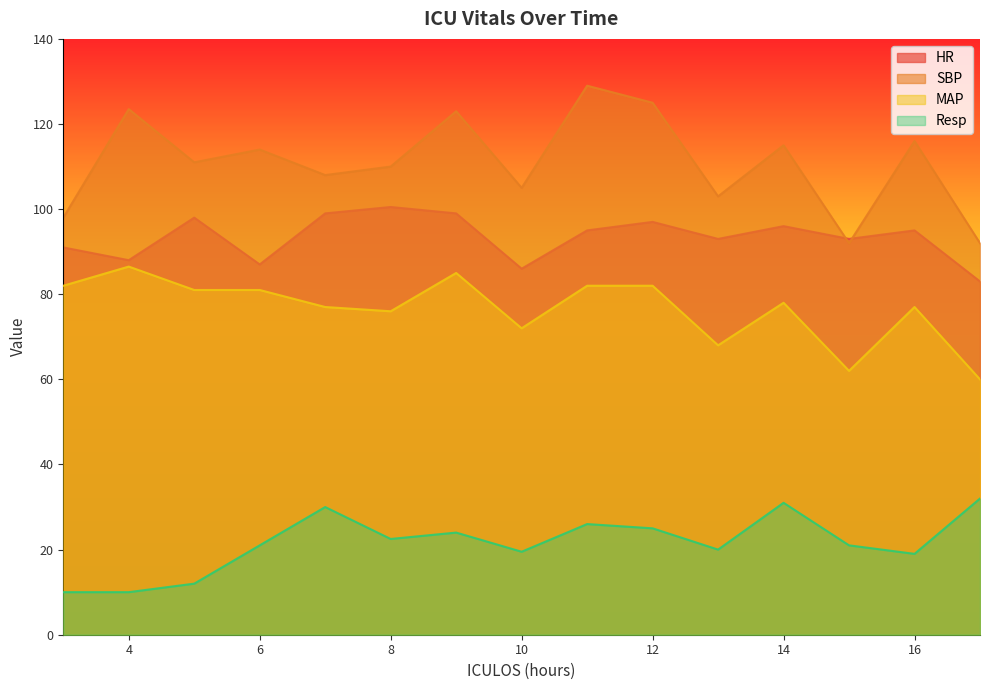

What is the difference between the highest and lowest values at 4?

113.5